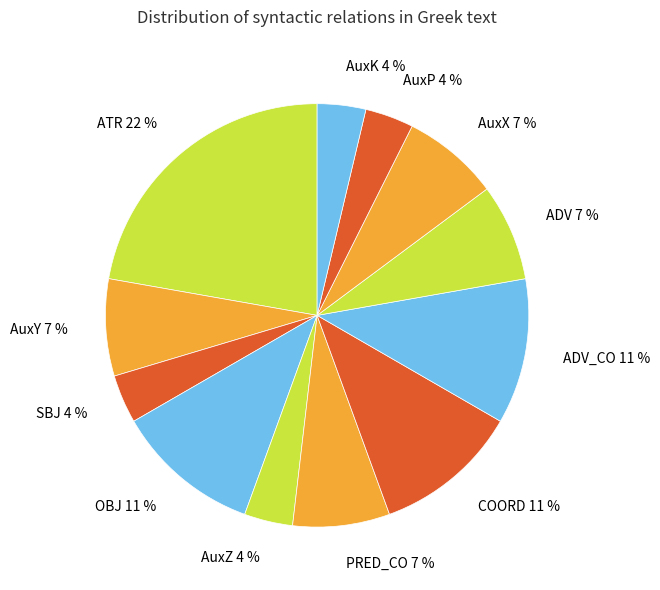

True or false: AuxX 7 % accounts for 16% of the total.

False